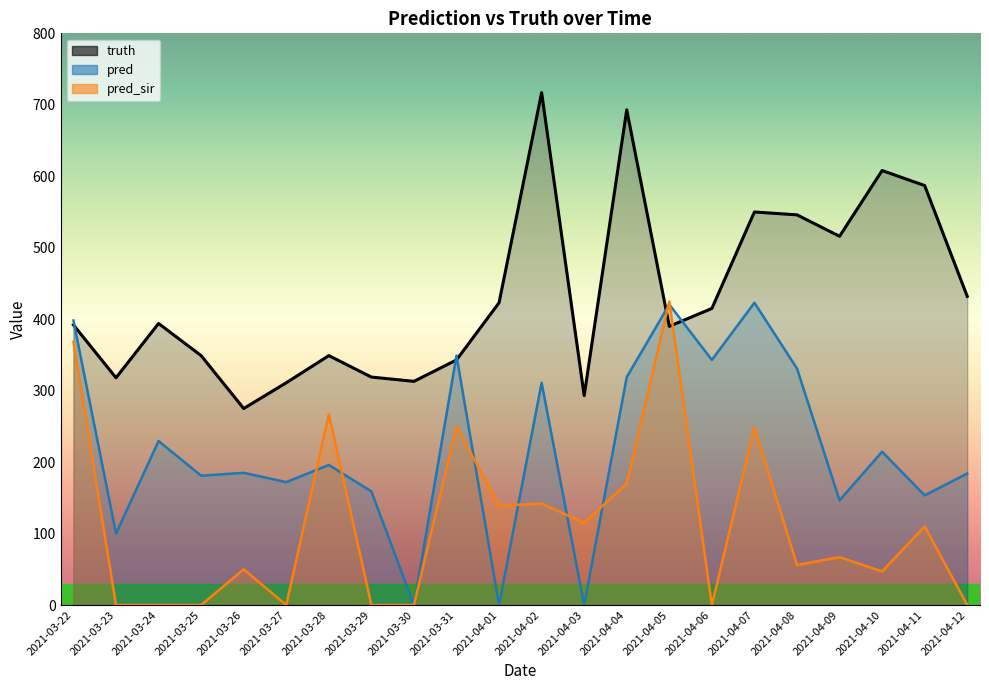

At which category does pred reach its first local peak?

2021-03-24